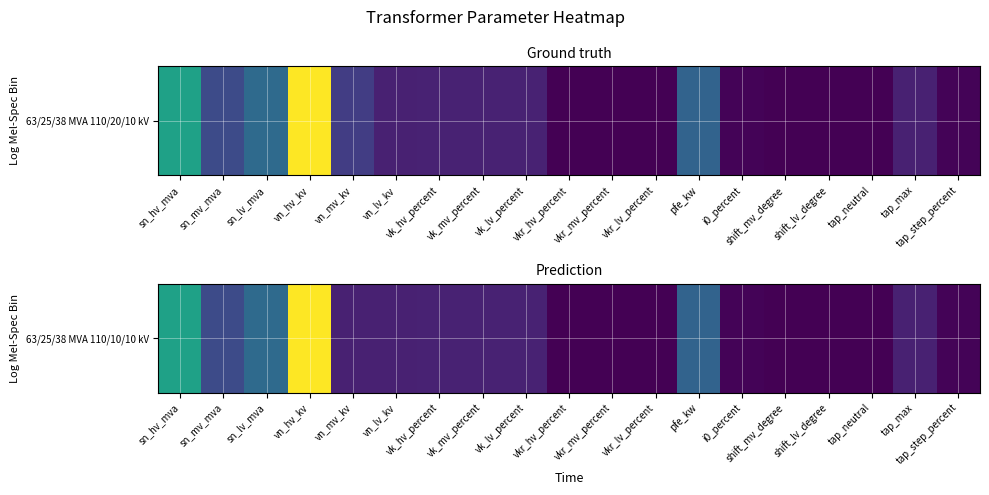

At which label does the data first exceed 10?

sn_hv_mva